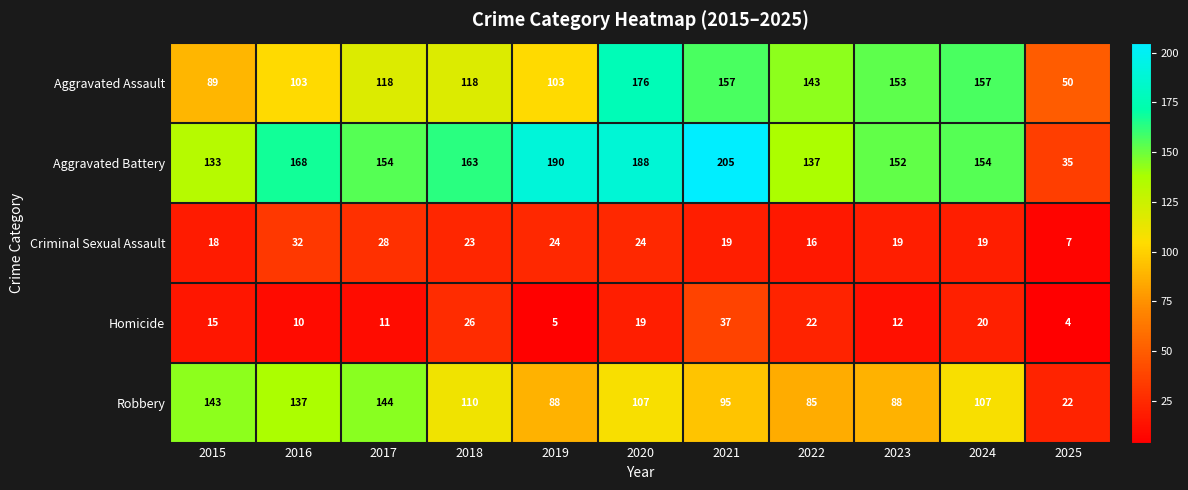

List the series in order of their peak value, highest first.

Aggravated Battery, Aggravated Assault, Robbery, Homicide, Criminal Sexual Assault